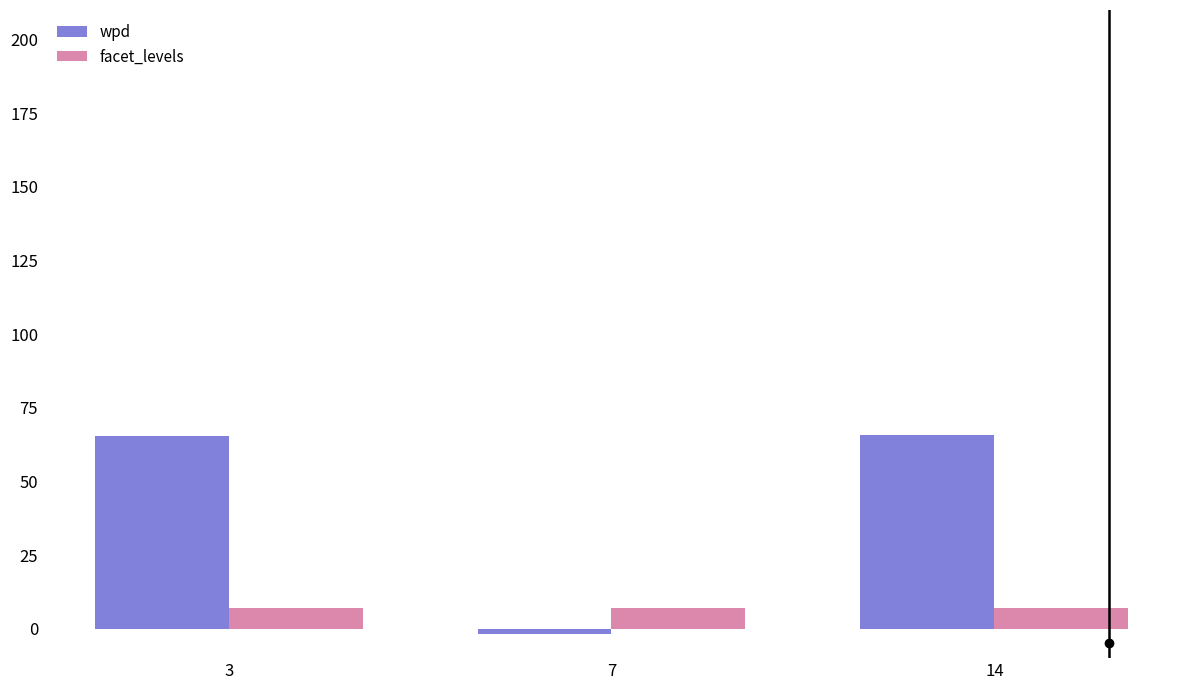

The wpd series shows 97.6 at 14. True or false?

False